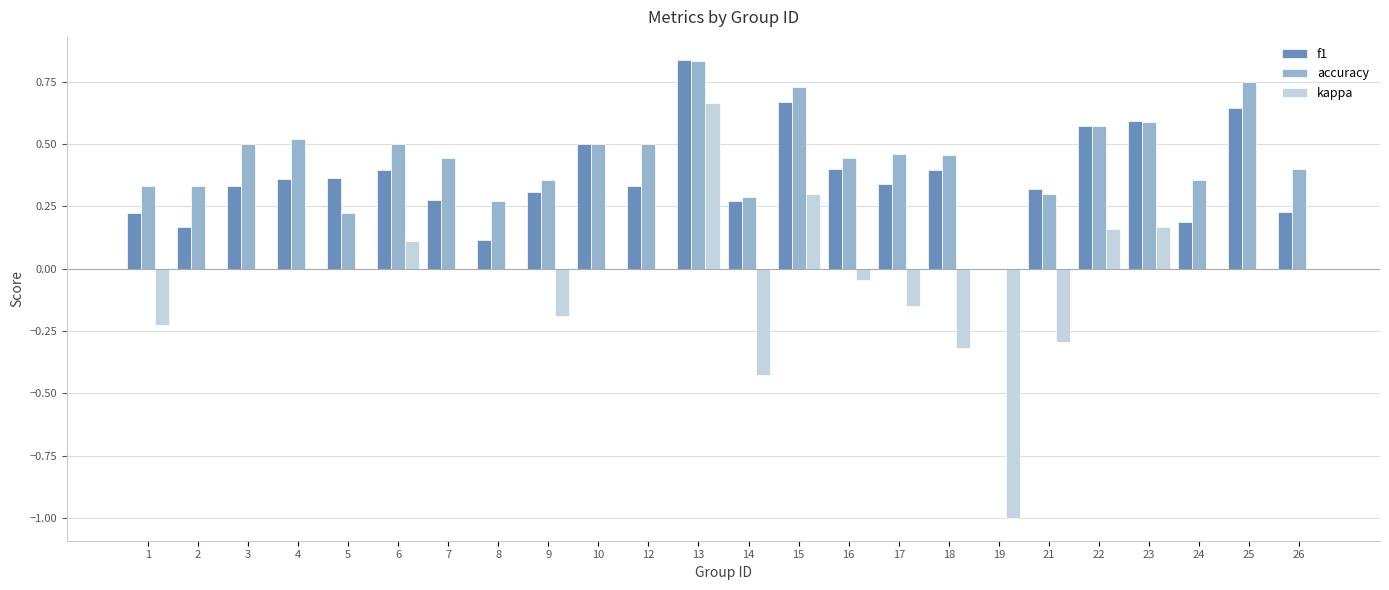

Which series changed the most between 8 and 14?

kappa